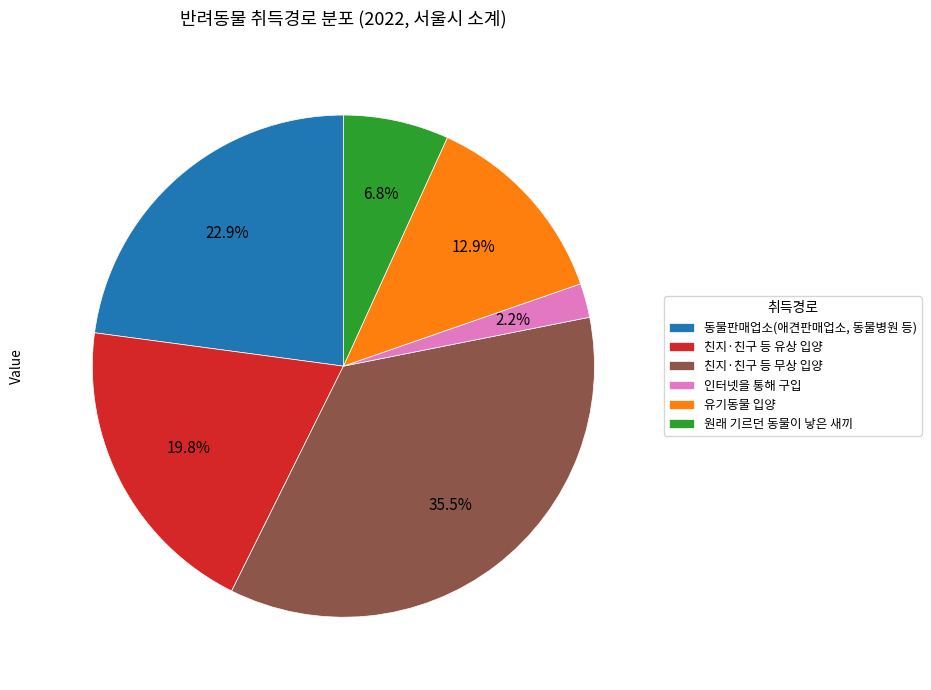

Which category has the biggest portion of the pie?

친지·친구 등 무상 입양